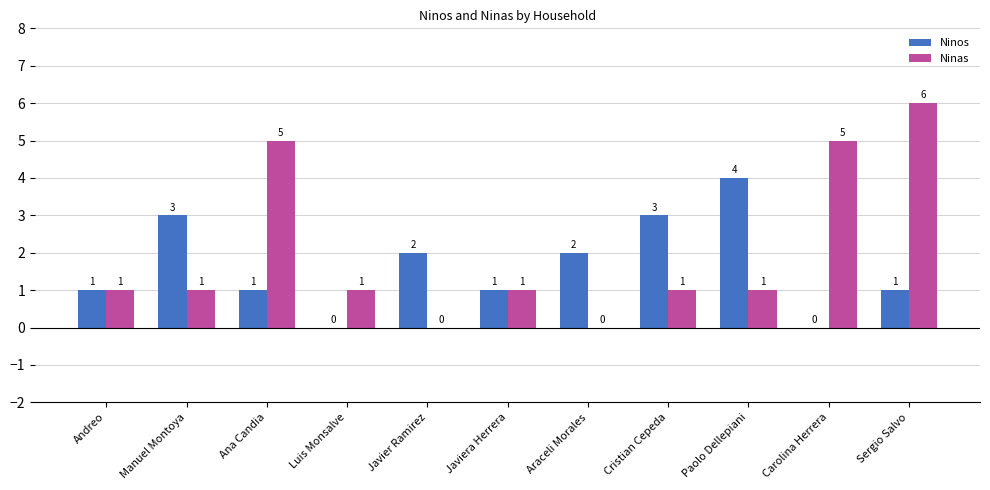

Is the value of Ninas at Andreo greater than the value of Ninos at Cristian Cepeda?

No